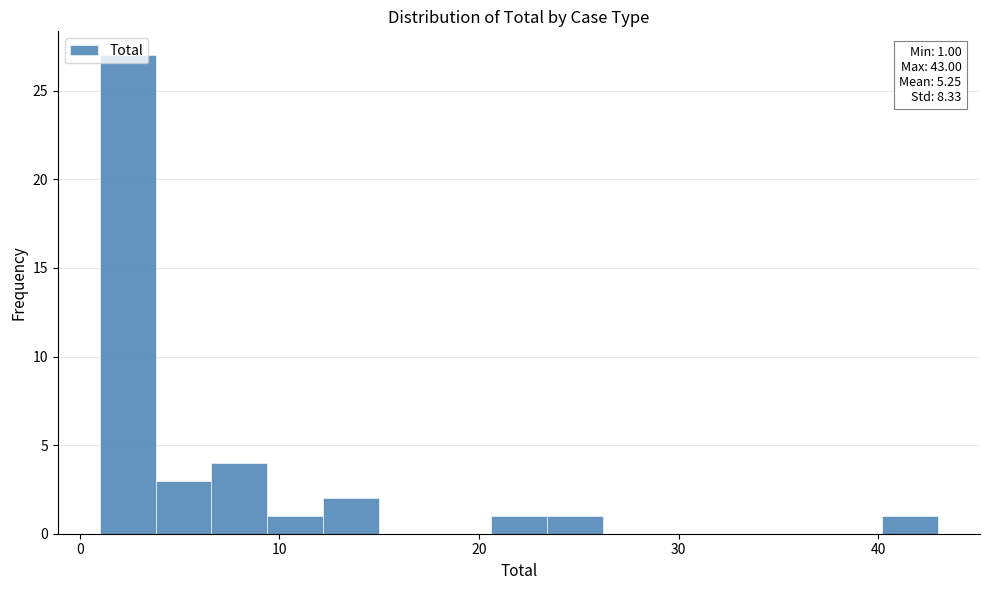

Around what value on the x-axis is the tallest bar? Give the approximate position of its centre, as read against the axis.

2